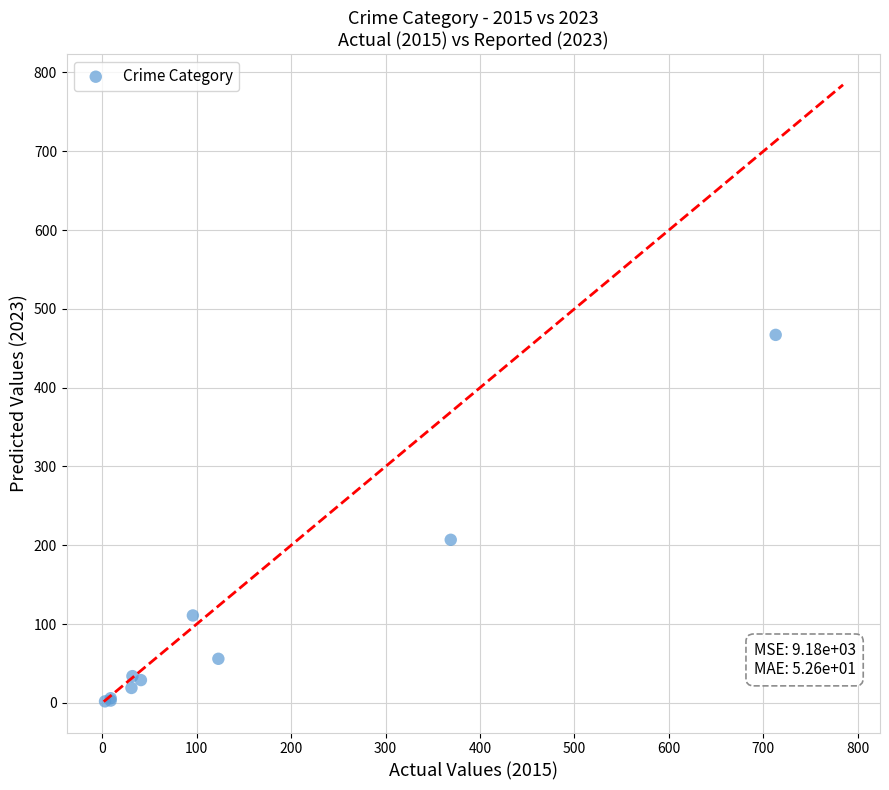

What Y value in the scatter plot is closest to 234?

207